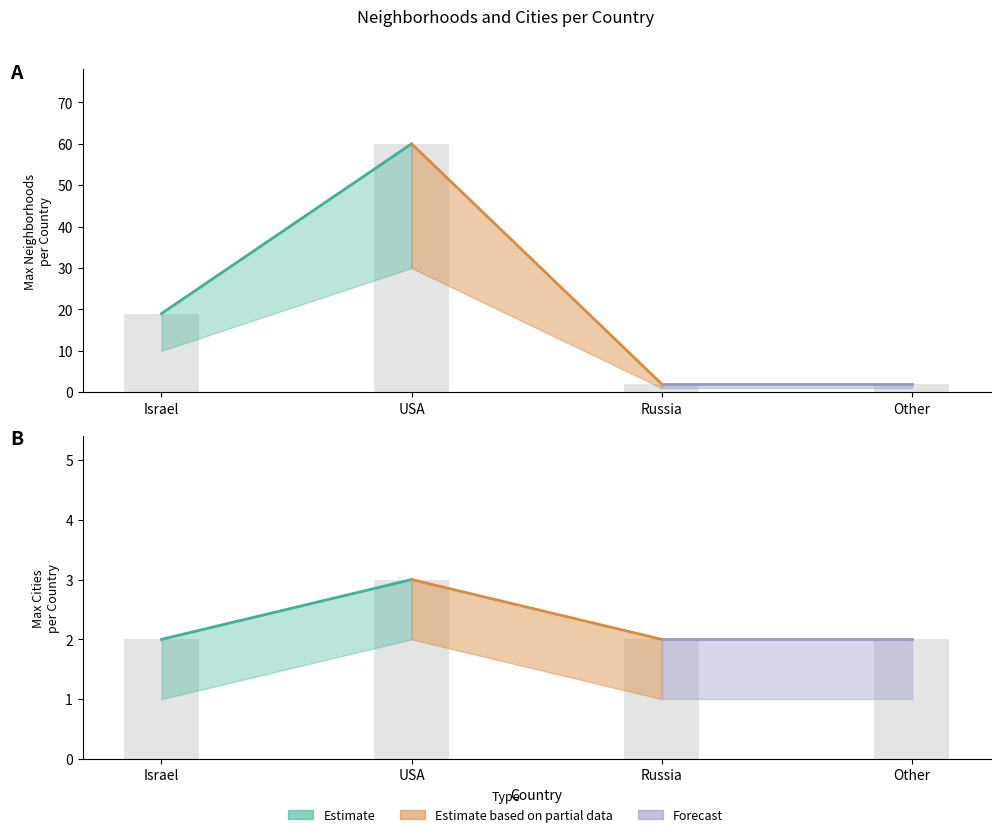

At which label is Max_Neighborhoods closest to 31?

Israel